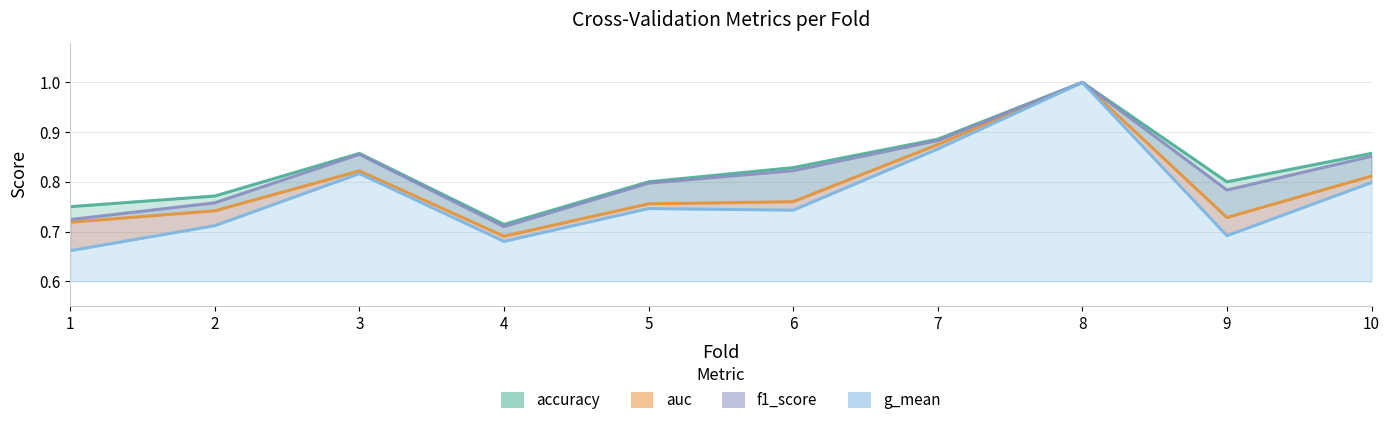

Reading left to right, list all the values displayed in this chart.

accuracy: 1=0.8	2=0.8	3=0.9	4=0.7	5=0.8	6=0.8	7=0.9	8=1.0	9=0.8	10=0.9
auc: 1=0.7	2=0.7	3=0.8	4=0.7	5=0.8	6=0.8	7=0.9	8=1.0	9=0.7	10=0.8
f1_score: 1=0.7	2=0.8	3=0.9	4=0.7	5=0.8	6=0.8	7=0.9	8=1.0	9=0.8	10=0.9
g_mean: 1=0.7	2=0.7	3=0.8	4=0.7	5=0.7	6=0.7	7=0.9	8=1.0	9=0.7	10=0.8